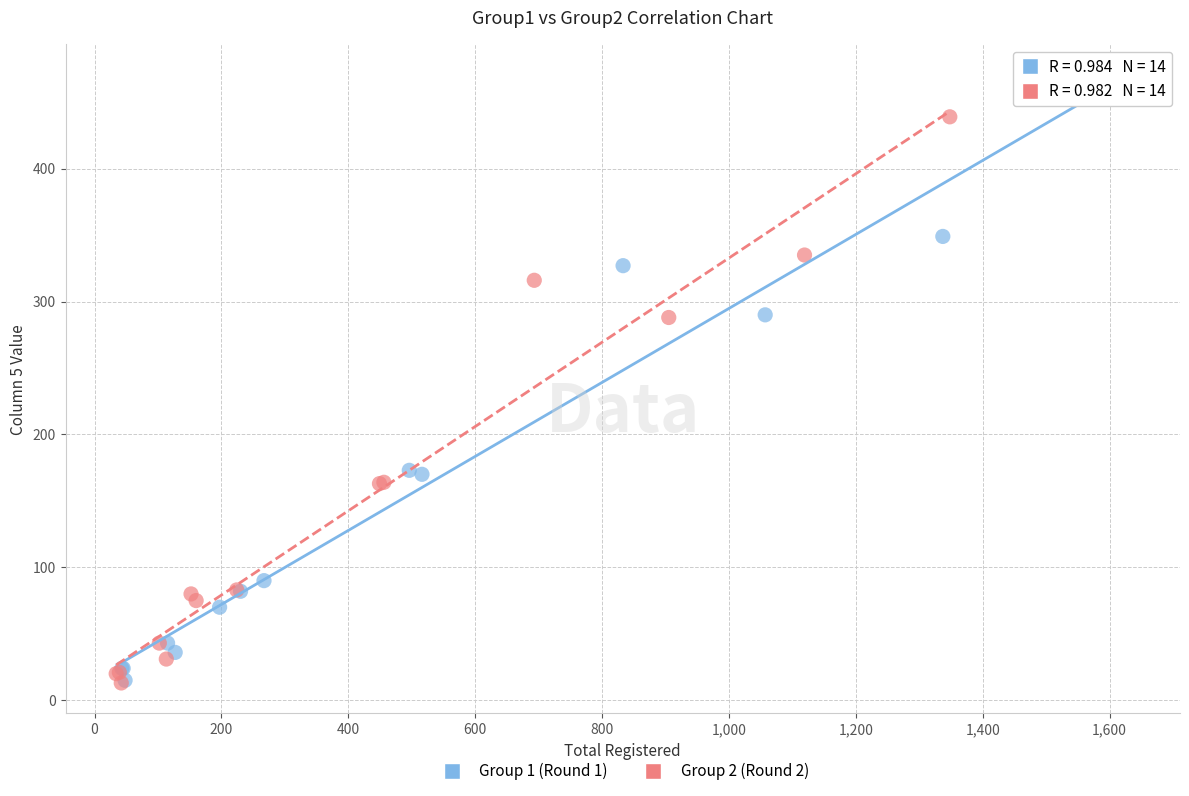

Which series contains the highest Y value?

Group 1 (Round 1)